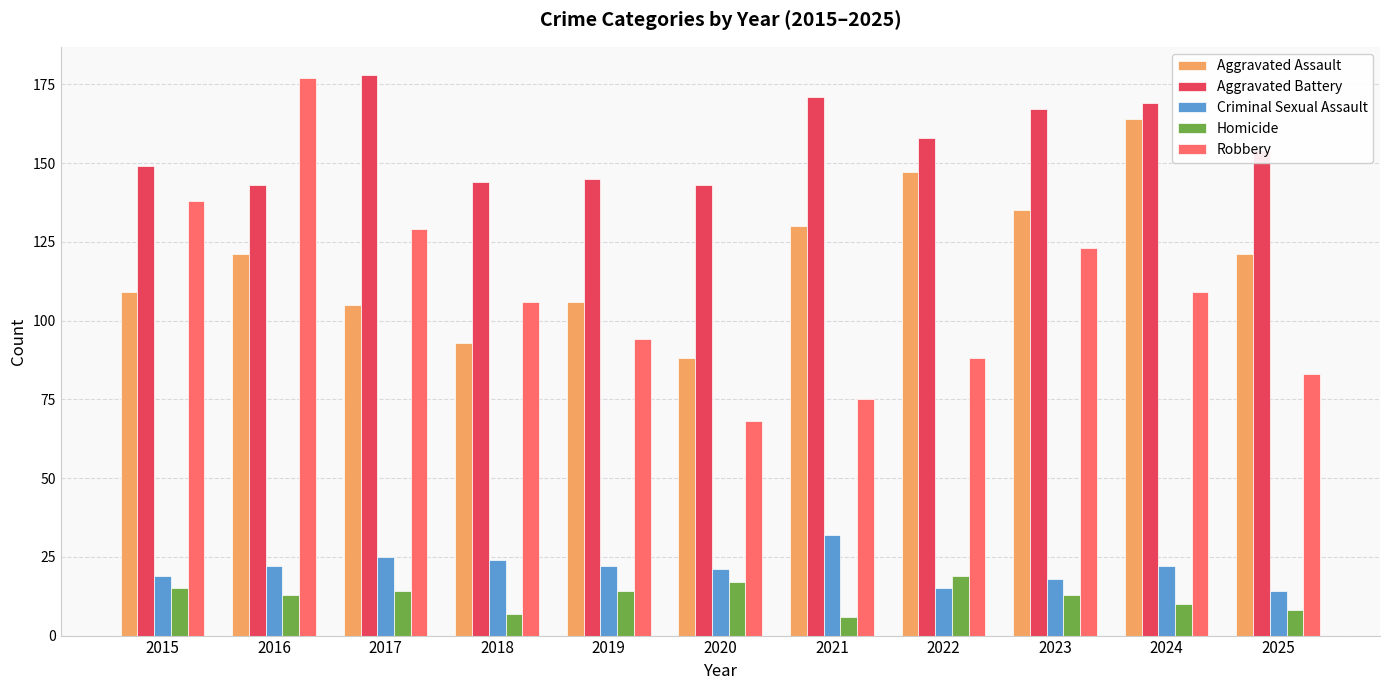

What are all the series names shown in the legend?

Aggravated Assault, Aggravated Battery, Criminal Sexual Assault, Homicide, Robbery